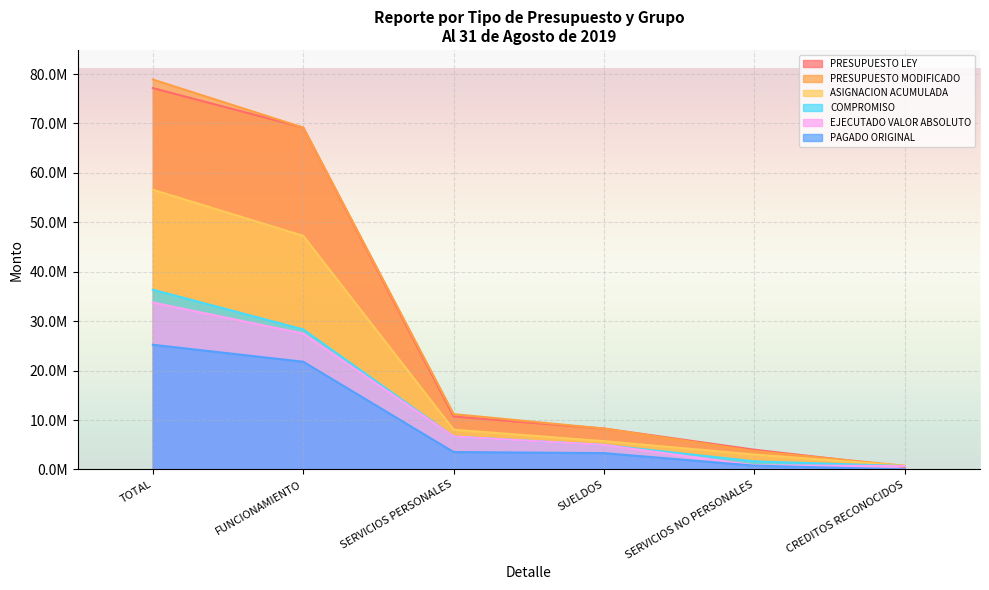

Rank the series at TOTAL from highest to lowest value.

PRESUPUESTO MODIFICADO, PRESUPUESTO LEY, ASIGNACION ACUMULADA, COMPROMISO, EJECUTADO VALOR ABSOLUTO, PAGADO ORIGINAL